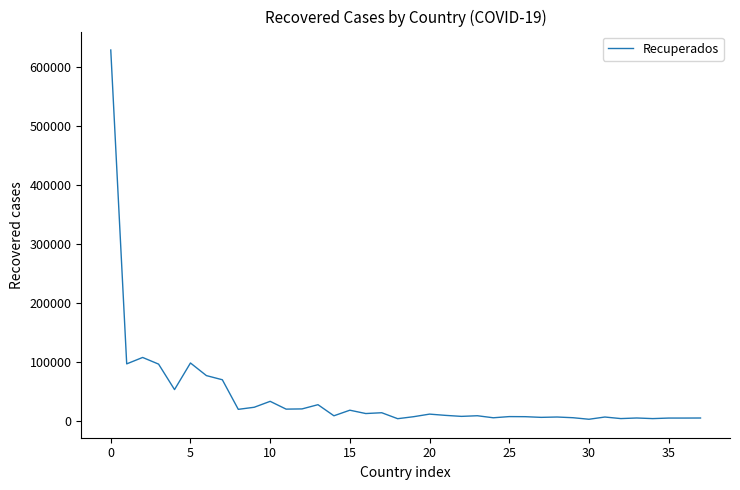

What is the difference between the maximum and minimum values?

625651